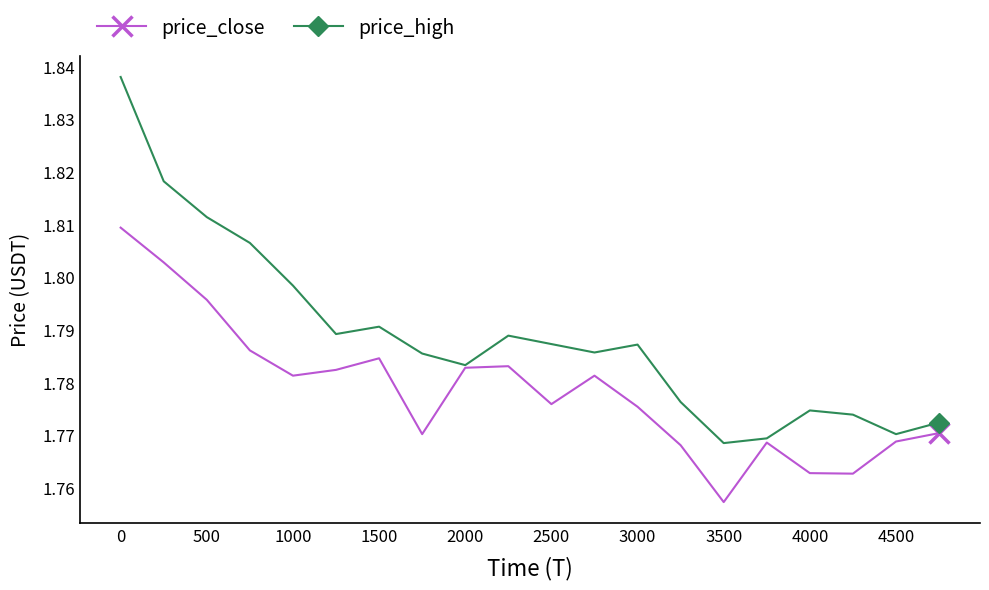

What is the sum of all price_close values?

35.6